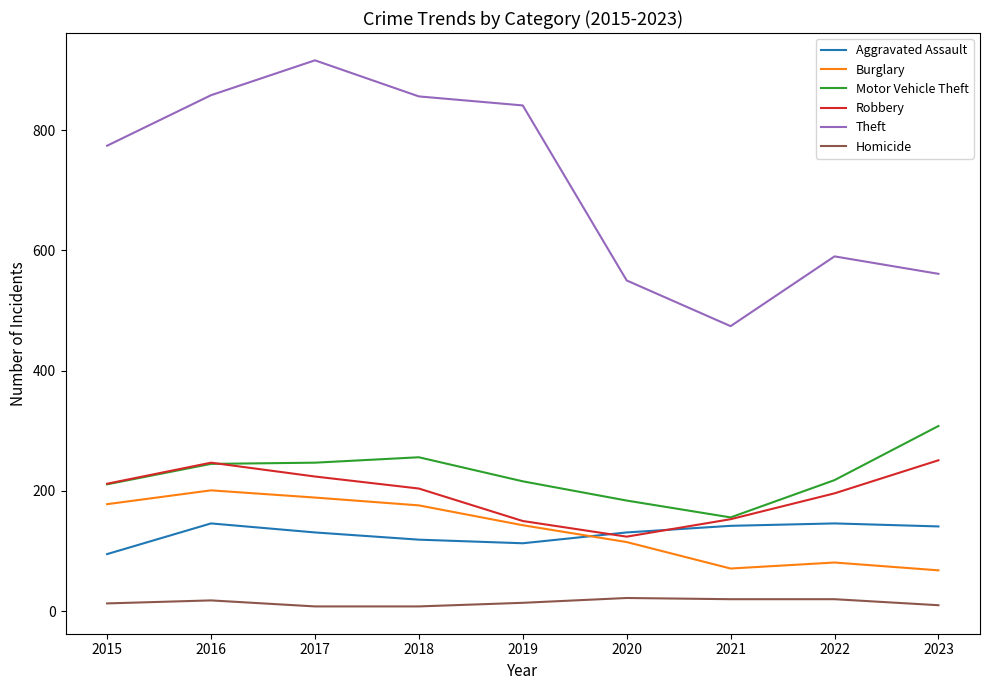

List the series in order of their peak value, lowest first.

Homicide, Aggravated Assault, Burglary, Robbery, Motor Vehicle Theft, Theft